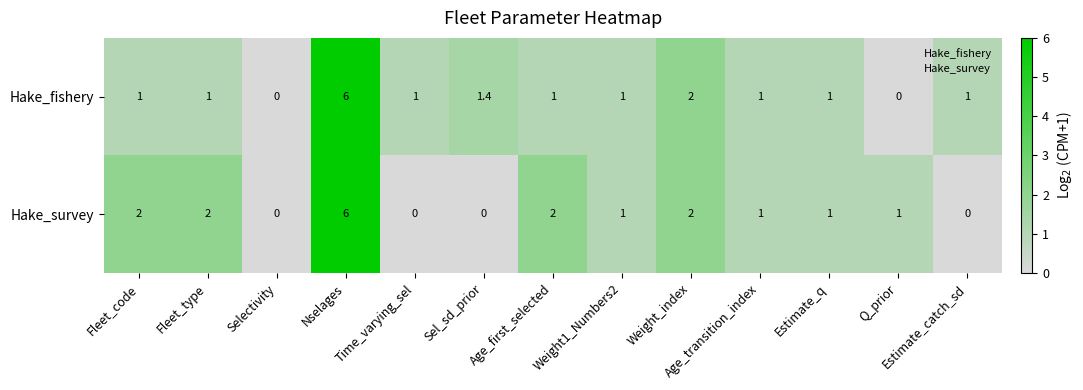

At which category does the chart reach its peak across all series?

Nselages